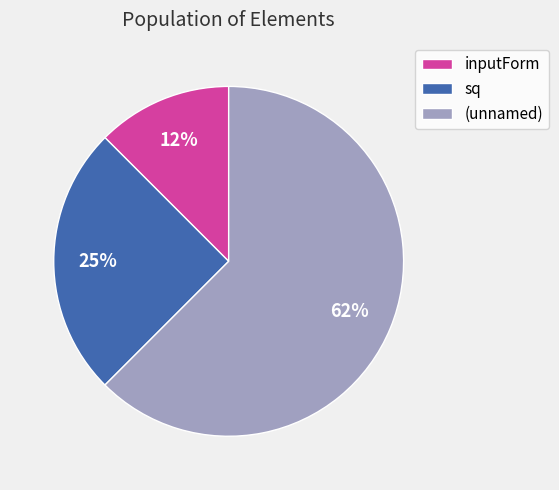

Count the number of slices in the pie.

3